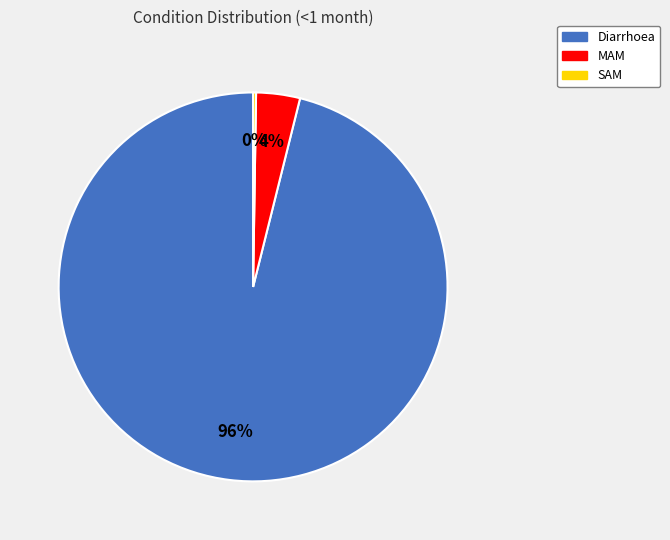

To the nearest percent, what is the average slice percentage?

33%